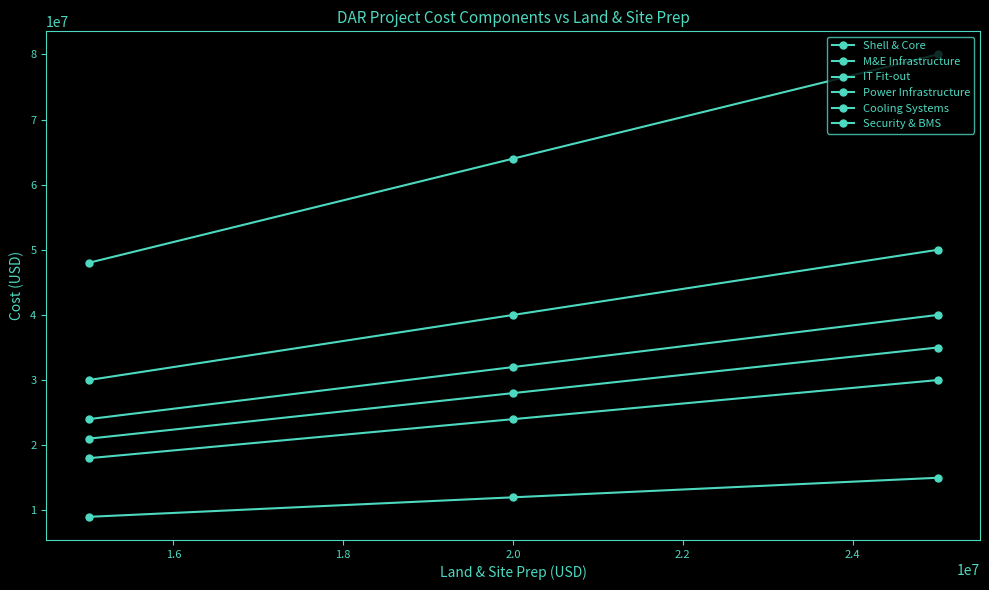

What is the difference between the maximum and minimum values in the Power Infrastructure series?

20000000